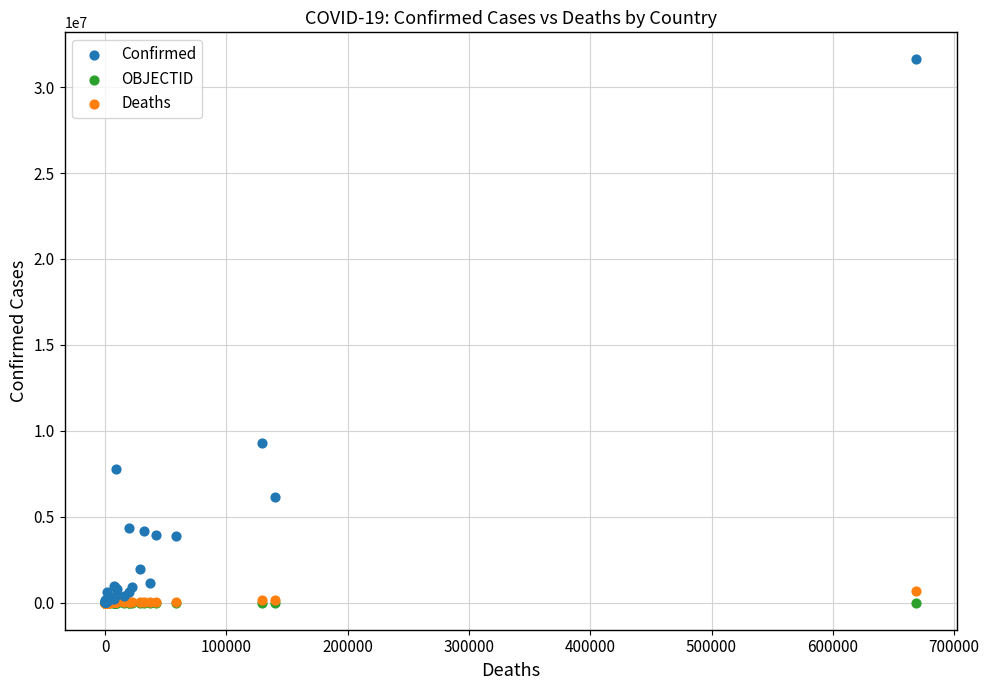

Across all series, what Y value is closest to 15805885?

9313453